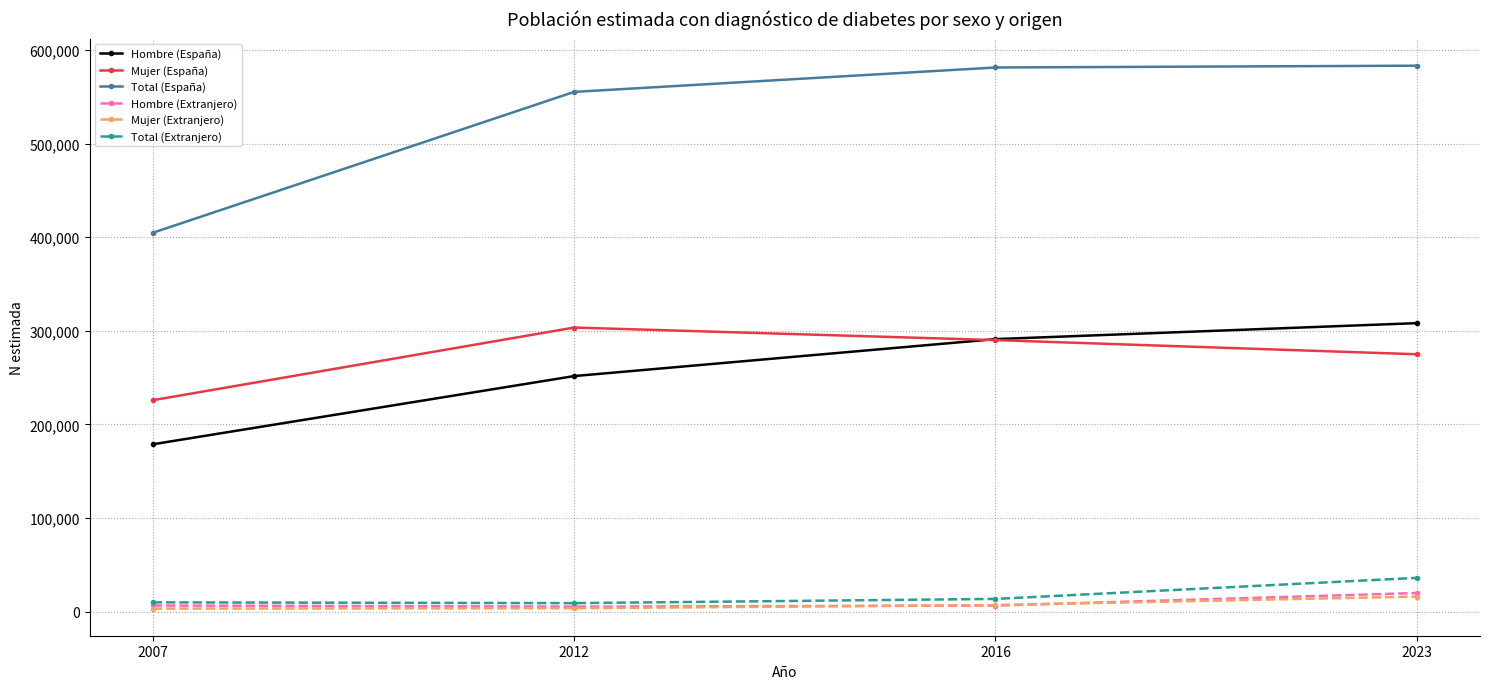

How many distinct data groups are displayed?

6